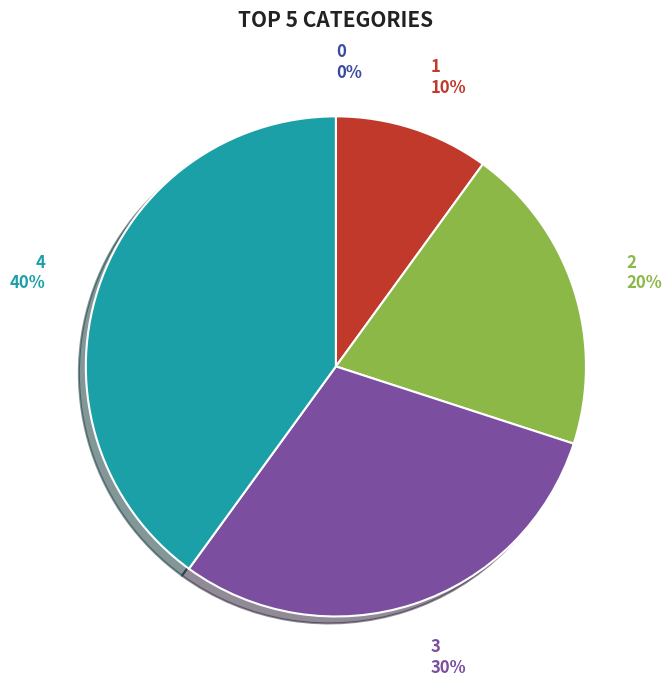

Do 2 and 1 together represent more than half of the pie?

No